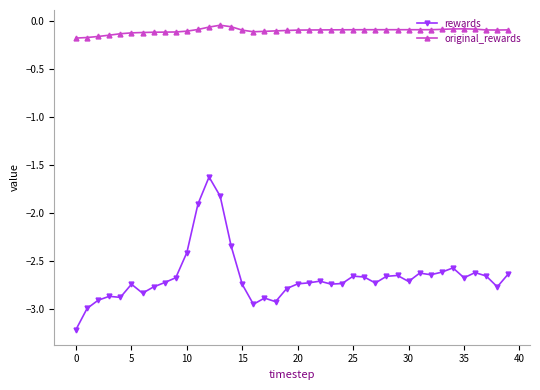

In original_rewards, how many points are lower than both neighbors (excluding endpoints)?

3